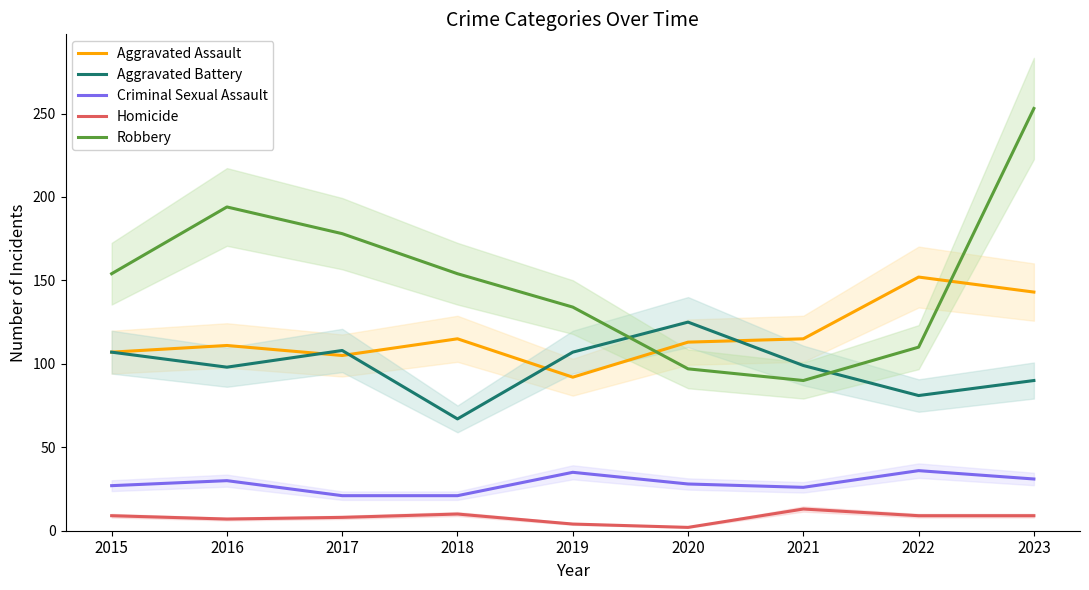

Does the chart have visible grid lines?

No